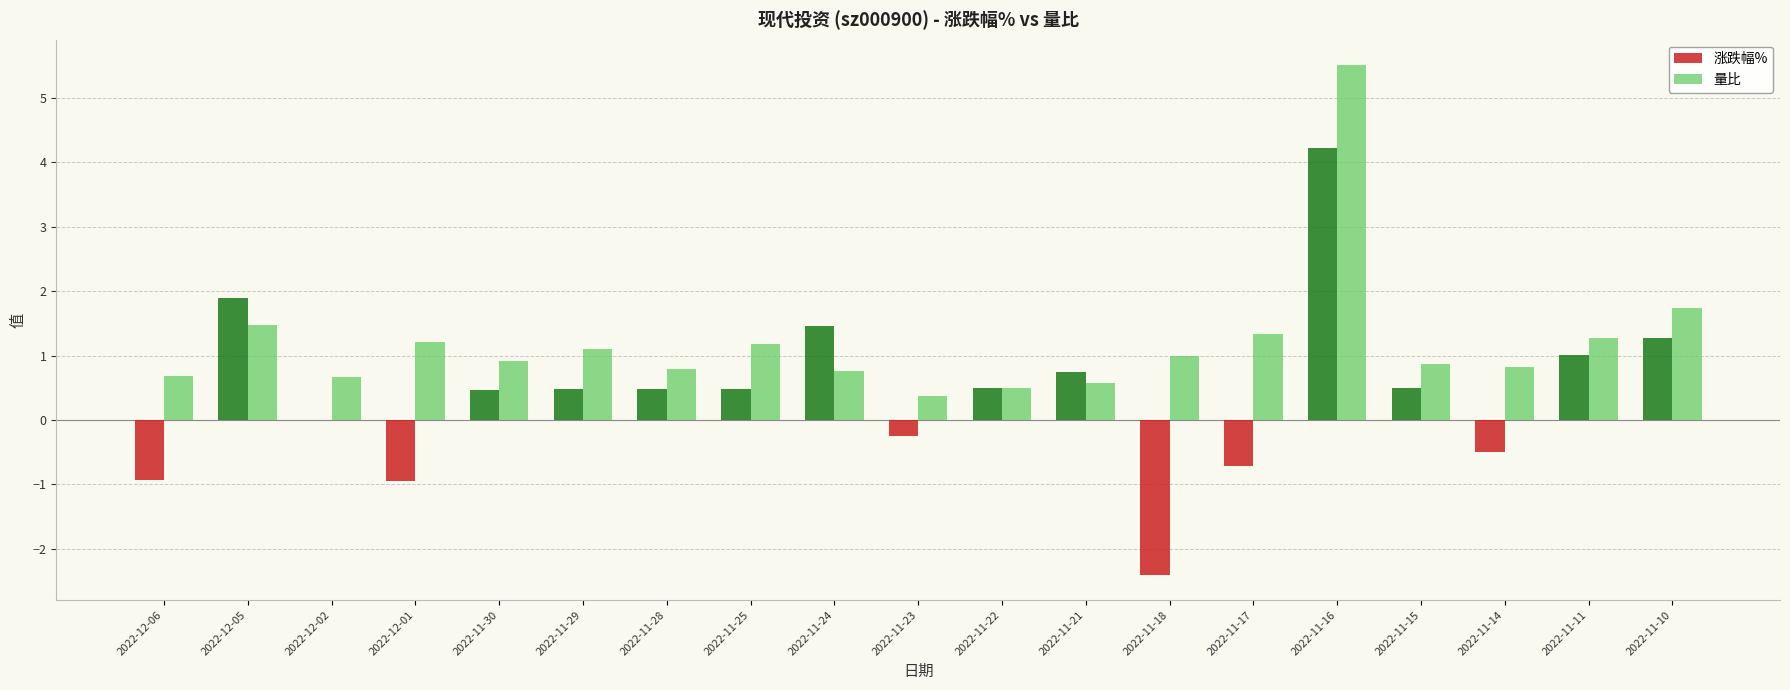

What is the average value of the 量比 series?

1.2